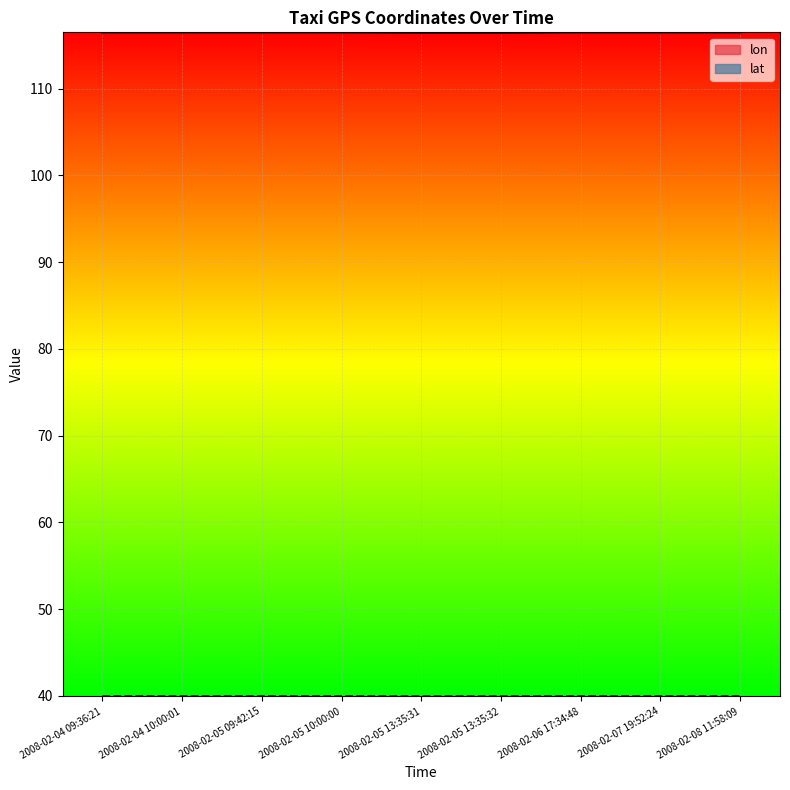

What position from the left is 2008-02-08 11:58:09?

9